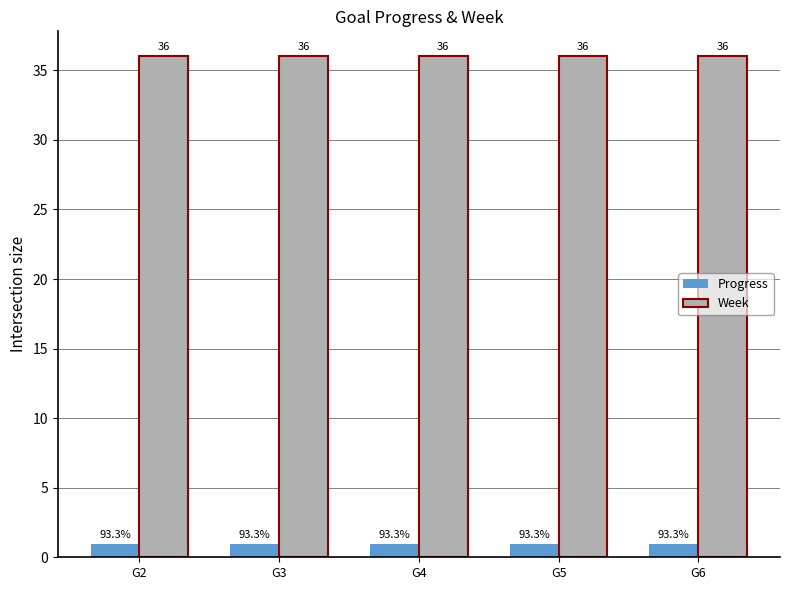

Rank the series by their maximum value, from lowest to highest.

Progress, Week